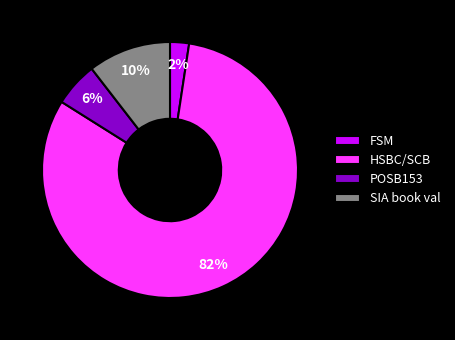

To the nearest percent, what is the average slice percentage?

25%